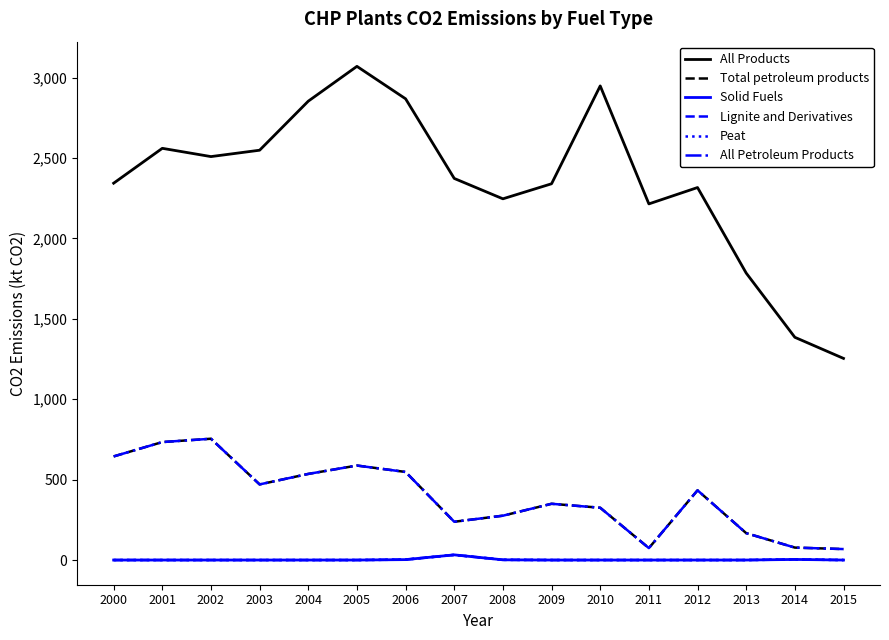

What is the spread (max minus min) of values at 2005?

3069.4